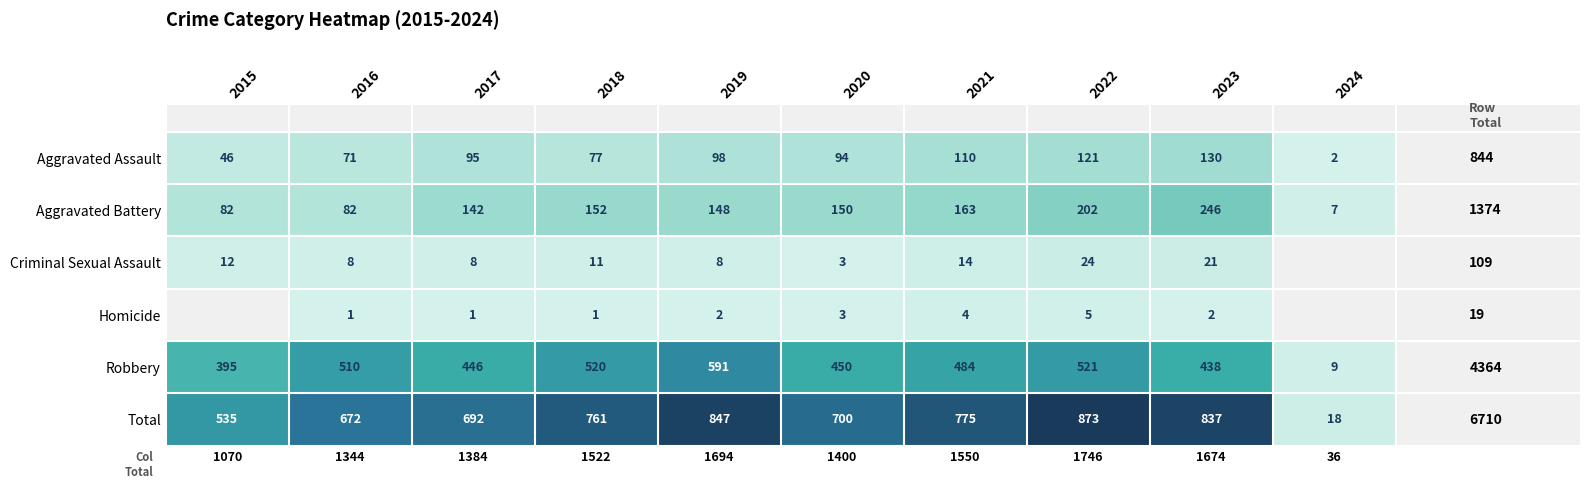

Where is Robbery nearest to the value 300?

2015